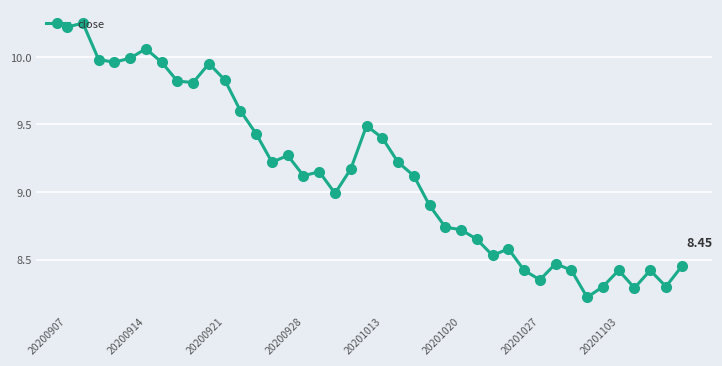

Is this an area chart (filled region under the line)?

No